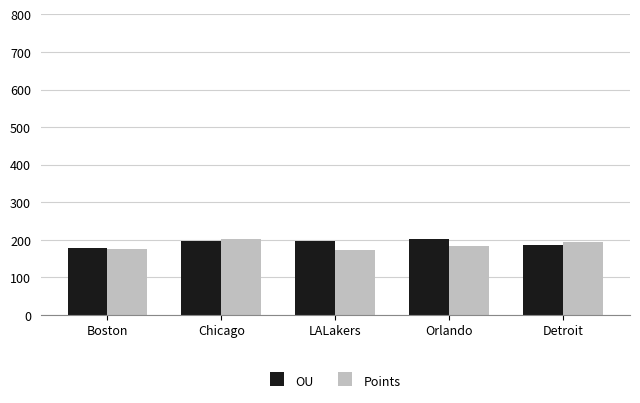

How many data points in Points are less than 184?

2